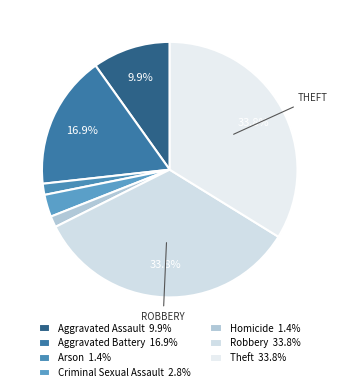

Which category has the smallest portion of the pie?

Arson